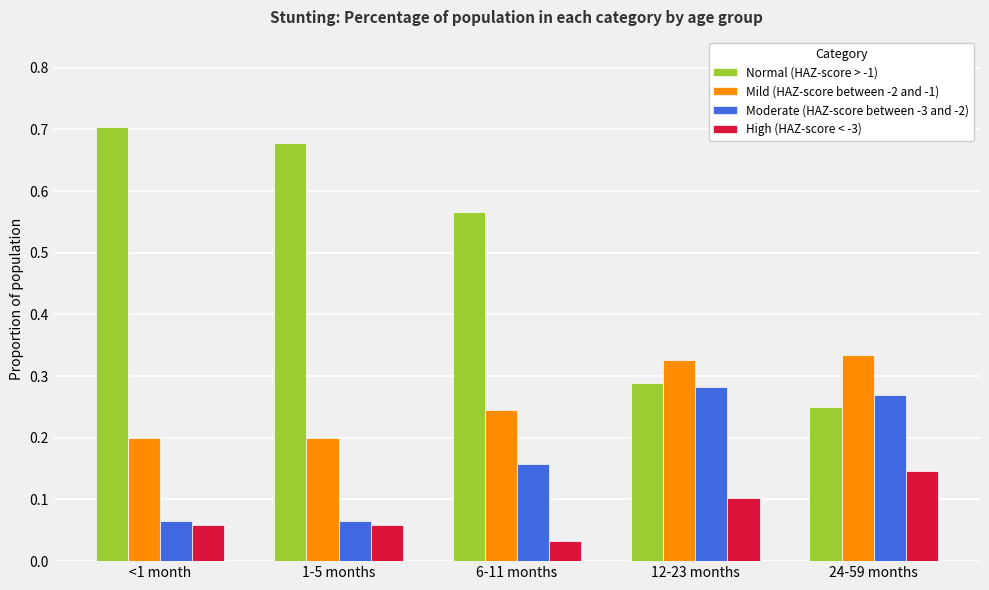

Which series has the largest total across all categories?

Normal (HAZ-score > -1)